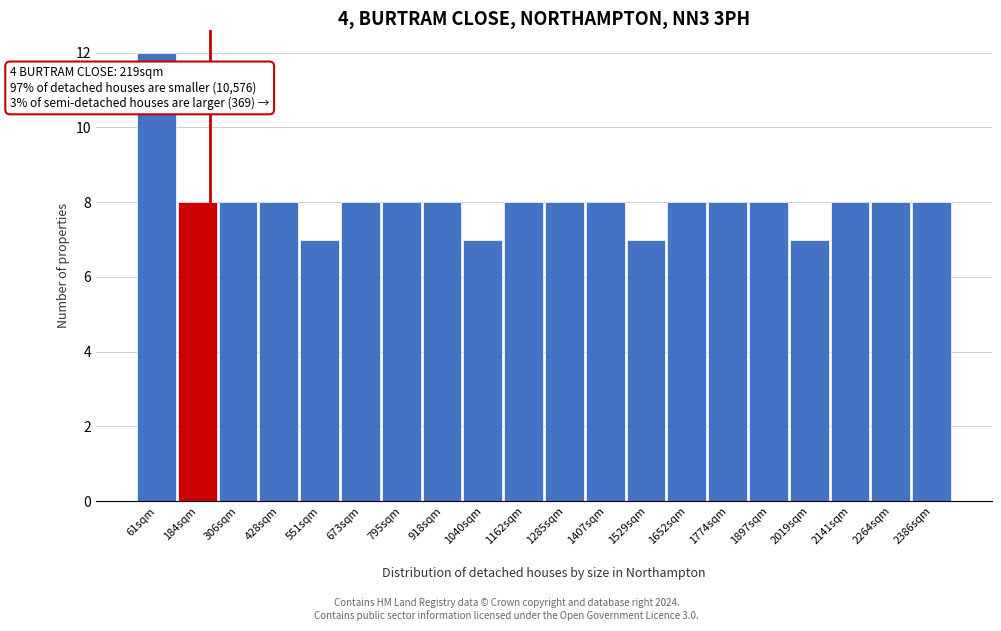

Which range on the x-axis has the tallest bar?

0 to 120